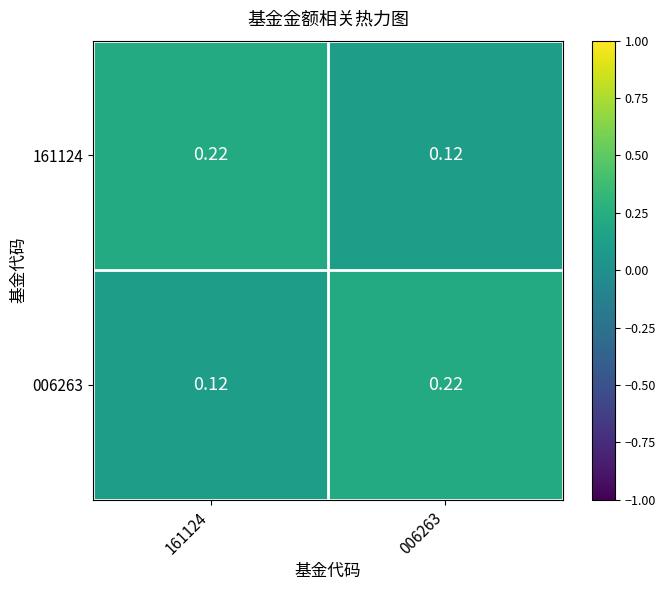

Rank the series by their maximum value, from lowest to highest.

161124, 006263